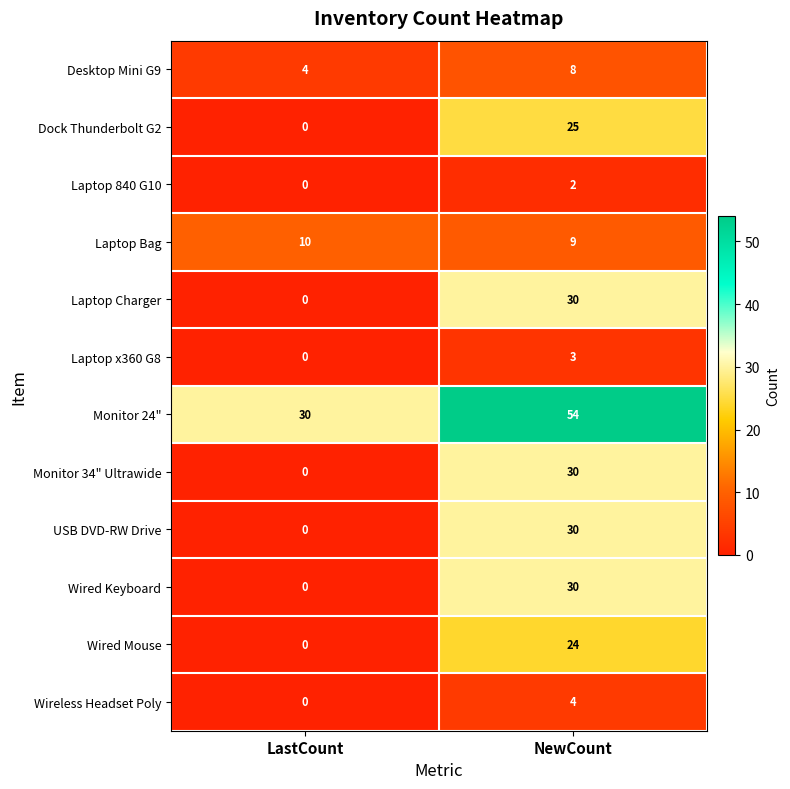

What is the difference between the maximum and minimum values in the Wired Mouse series?

24